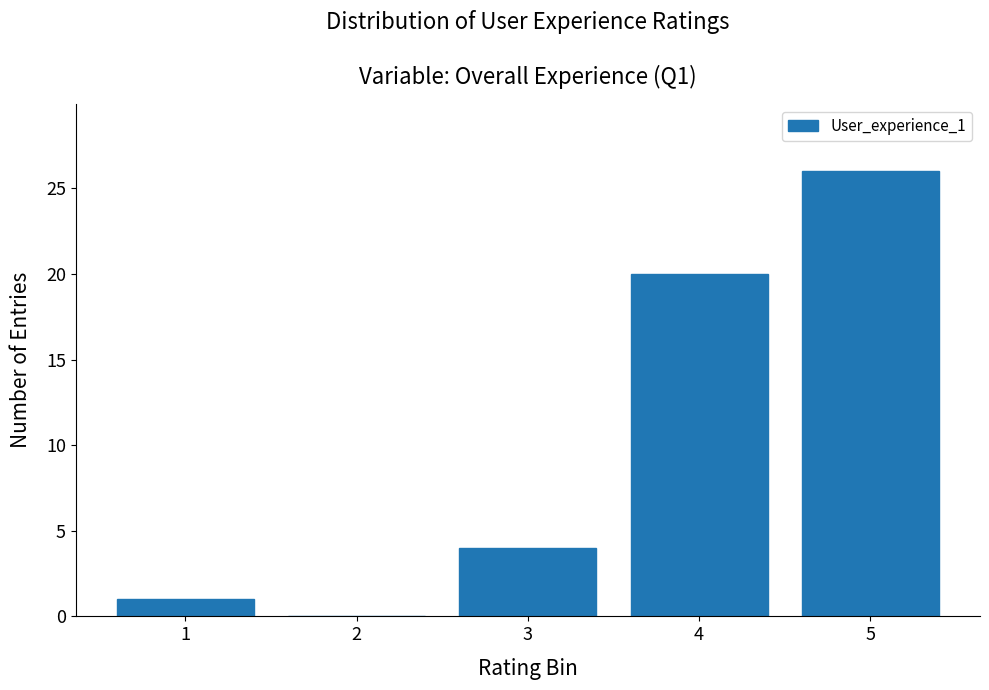

Reading left to right, list all the values displayed in this chart.

1=1	2=0	3=4	4=20	5=26